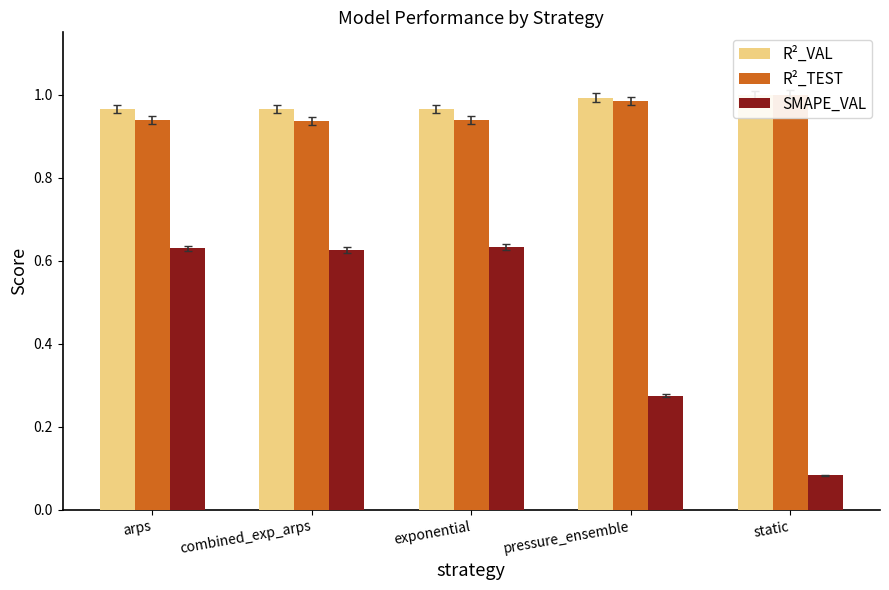

What is the smallest value displayed?

0.1